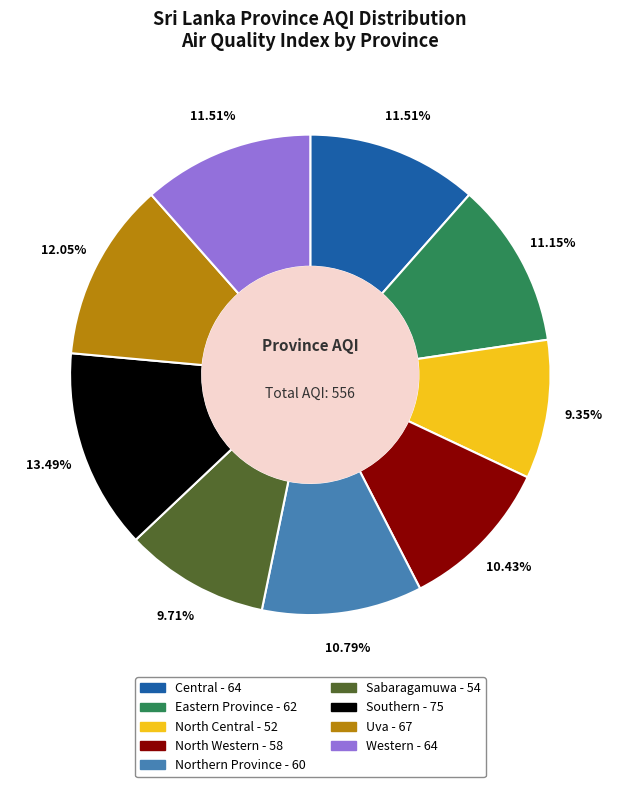

Between Eastern Province and North Central, which is larger?

Eastern Province